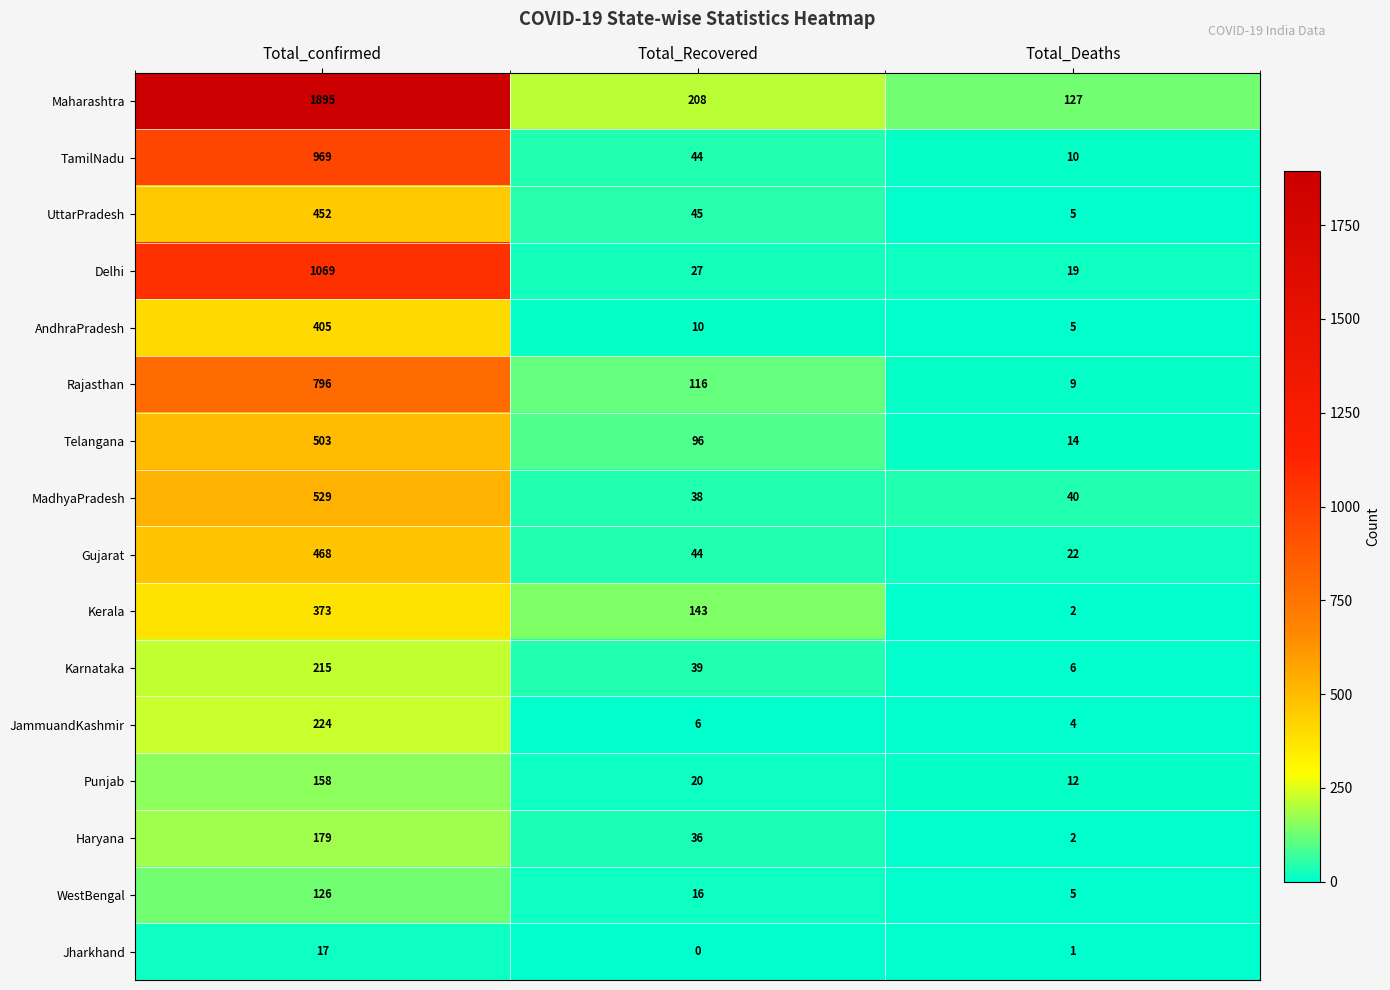

Rank the series by their maximum value, from lowest to highest.

Jharkhand, WestBengal, Punjab, Haryana, Karnataka, JammuandKashmir, Kerala, AndhraPradesh, UttarPradesh, Gujarat, Telangana, MadhyaPradesh, Rajasthan, TamilNadu, Delhi, Maharashtra